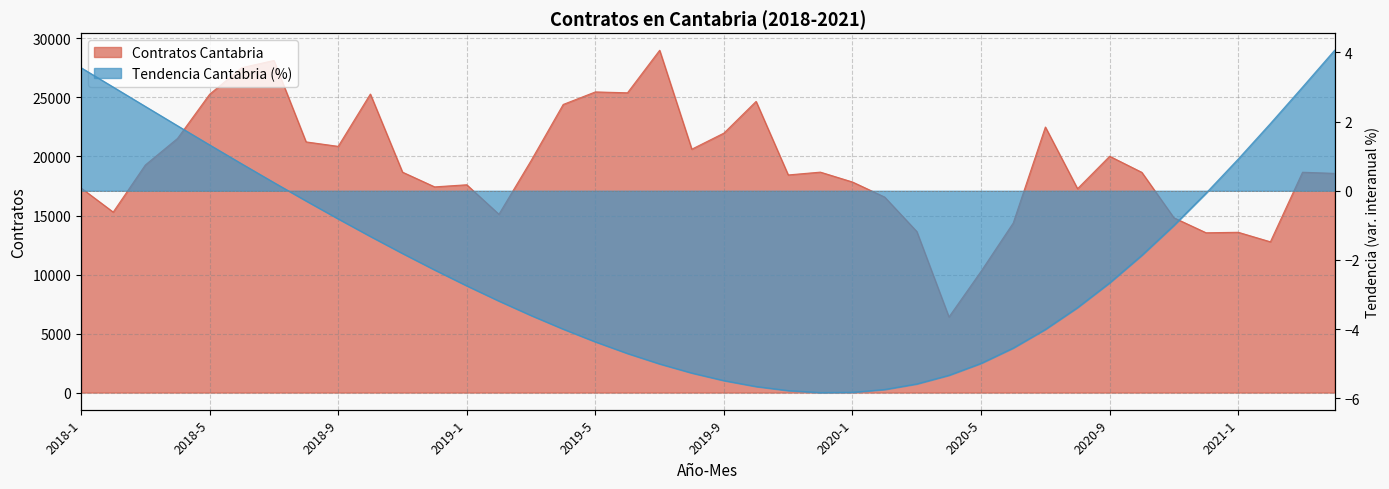

Which has a higher value, 2019-7 or 2020-12?

2019-7